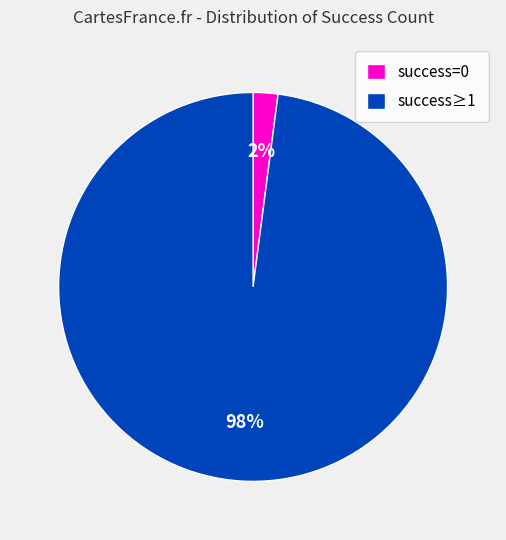

How many slices are in this pie chart?

2